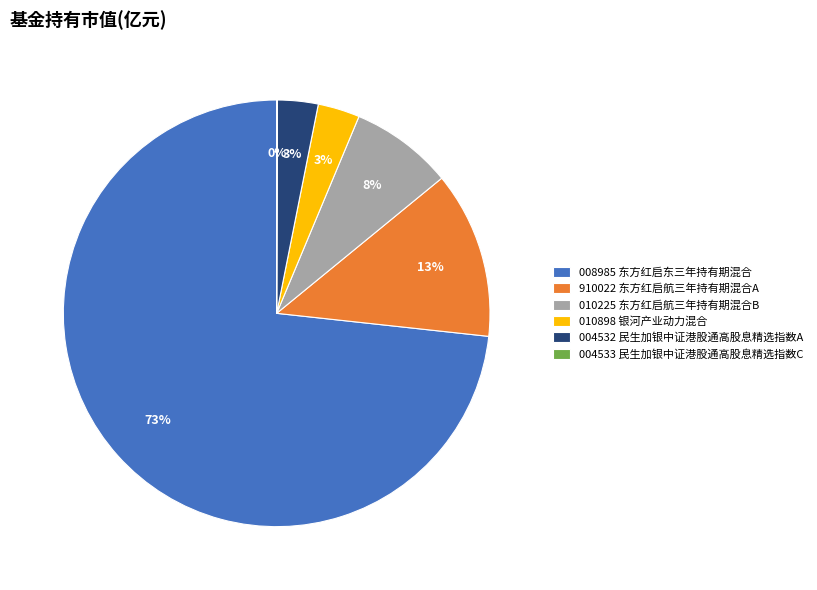

Which has a higher value, 010225 东方红启航三年持有期混合B or 004532 民生加银中证港股通高股息精选指数A?

010225 东方红启航三年持有期混合B